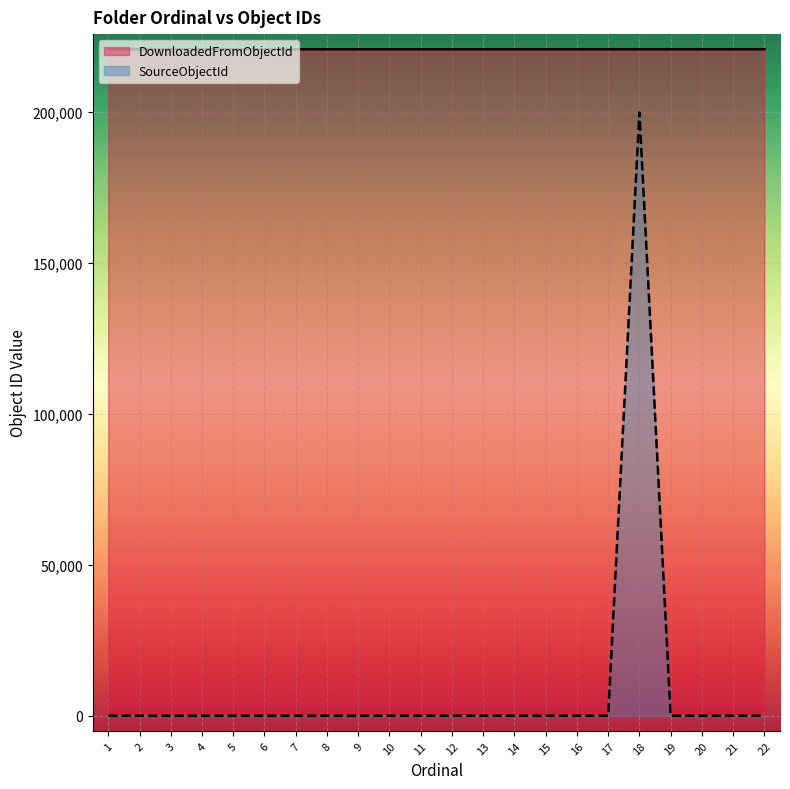

Rank the series by their maximum value, from highest to lowest.

DownloadedFromObjectId, SourceObjectId